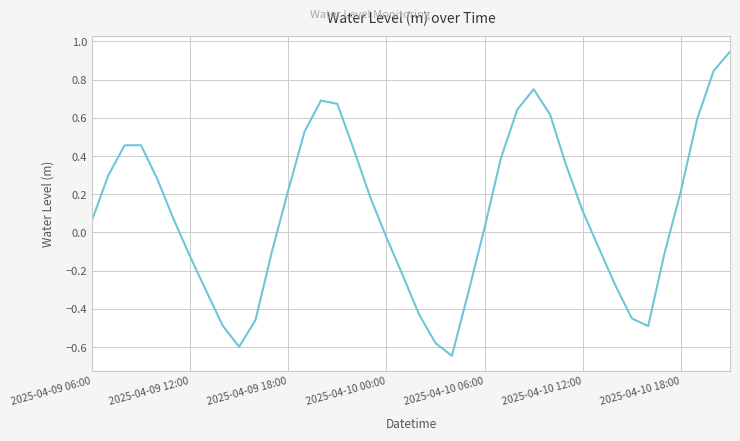

What is the difference between the maximum and minimum values?

1.6